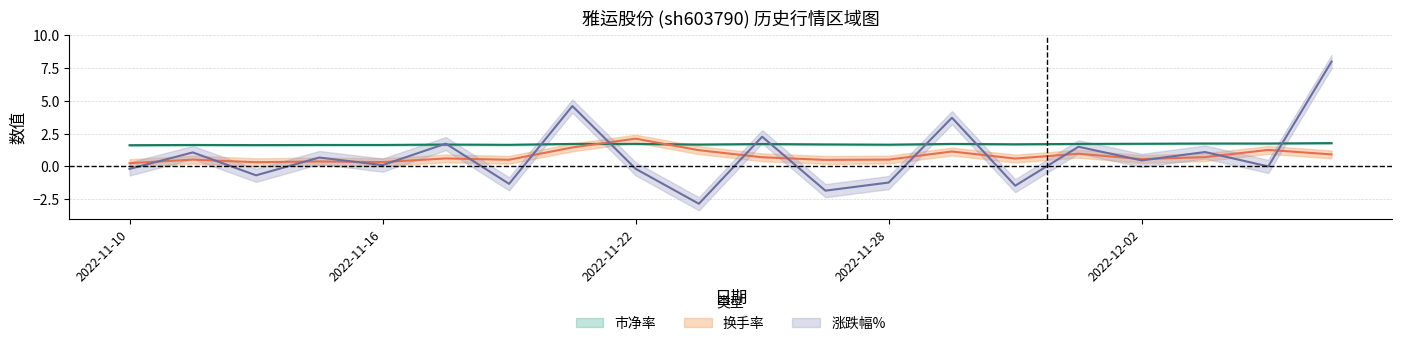

True or false: 换手率 has a value of 0.2 at 2022-11-14.

False